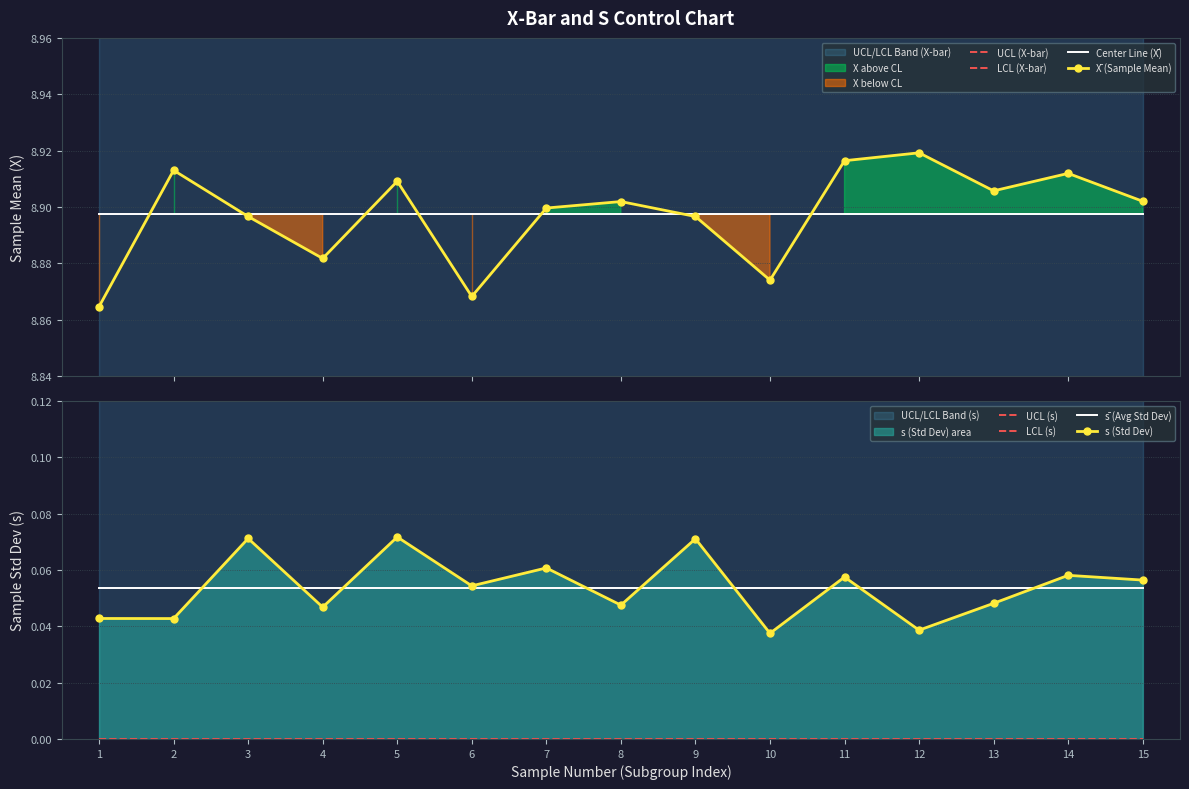

Which label corresponds to the smallest value in the chart?

1